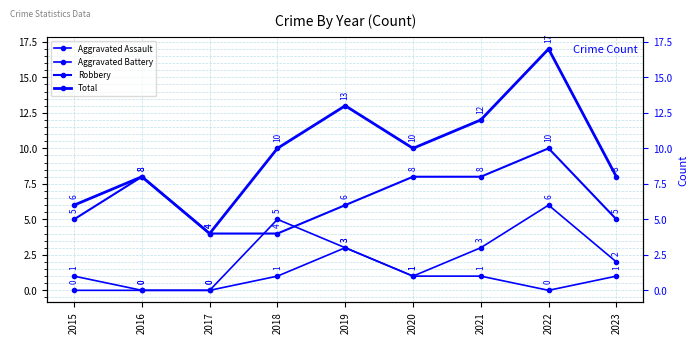

Count the number of data series in this chart.

4